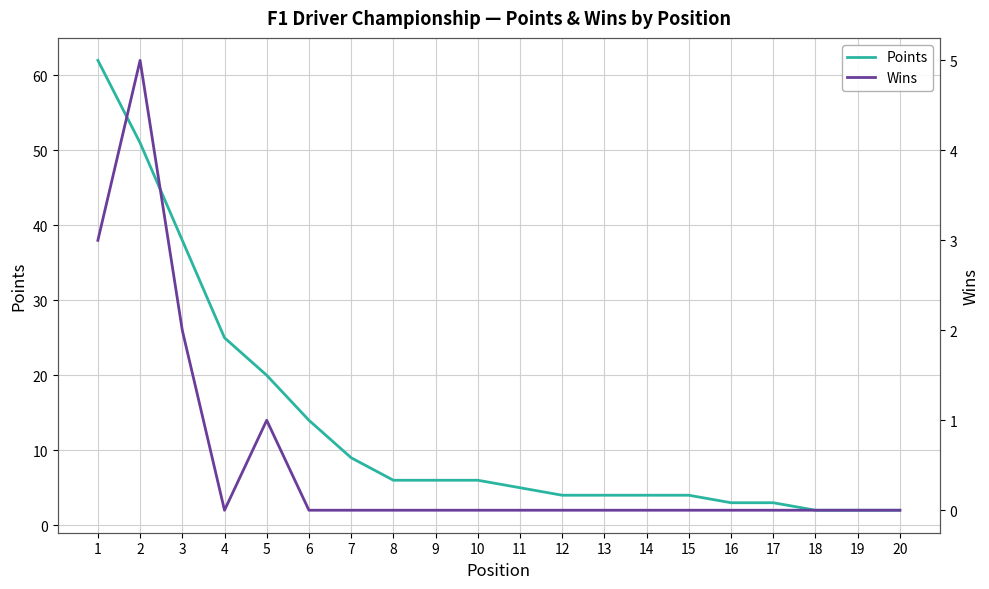

Is it true that Wins equals 0 at 11?

True